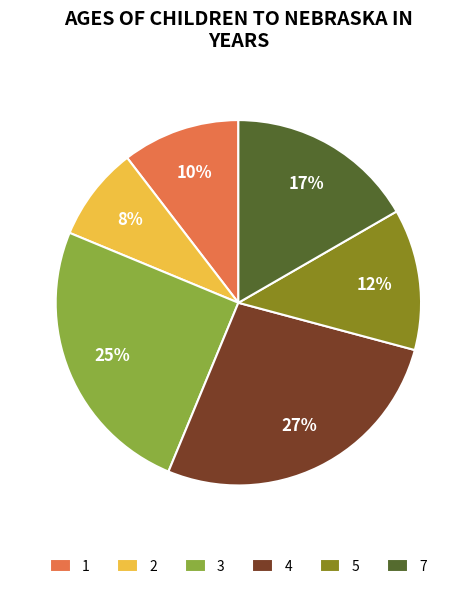

Between 7 and 2, which is larger?

7